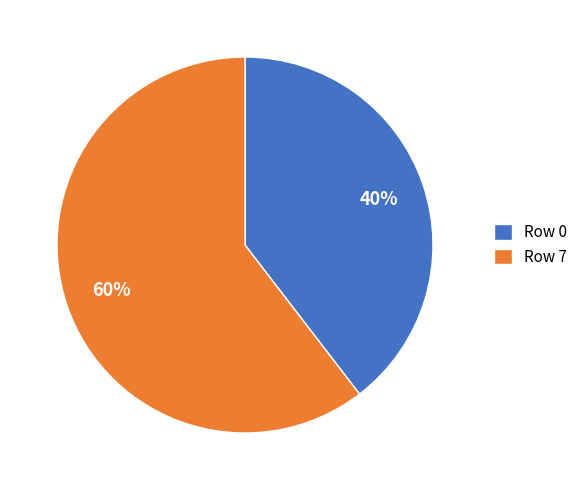

What is the ratio of the value at Row 7 to the value at Row 0?

1.5